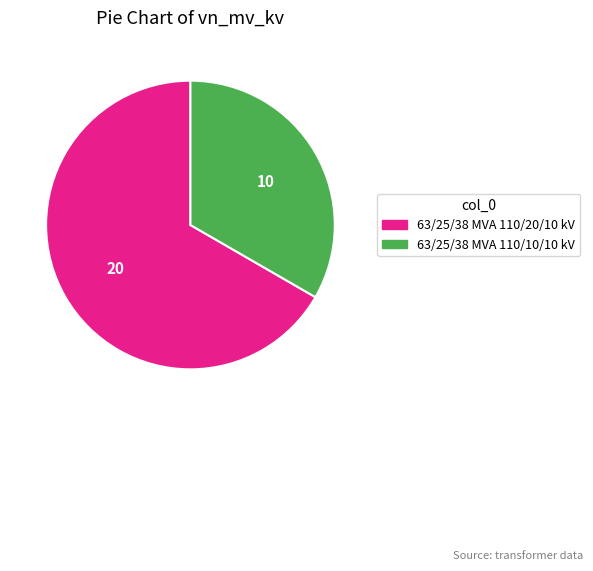

What is the smallest slice in the pie chart?

63/25/38 MVA 110/10/10 kV